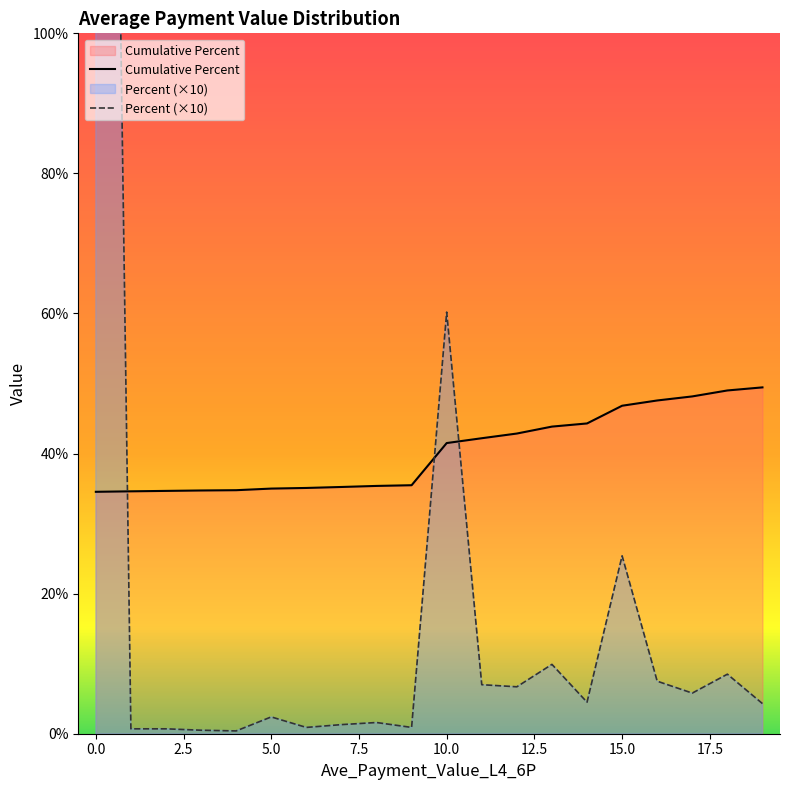

Reading right to left, what are all the values shown in this chart?

Cumulative Frequency: 19=49.5	18=49.0	17=48.2	16=47.6	15=46.8	14=44.3	13=43.9	12=42.9	11=42.2	10=41.5	9=35.5	8=35.4	7=35.2	6=35.1	5=35.0	4=34.8	3=34.7	2=34.7	1=34.6	0=34.5
Frequency: 19=4.3	18=8.5	17=5.8	16=7.5	15=25.4	14=4.5	13=9.9	12=6.7	11=7.0	10=60.2	9=0.9	8=1.6	7=1.3	6=0.9	5=2.4	4=0.4	3=0.5	2=0.7	1=0.7	0=345.4